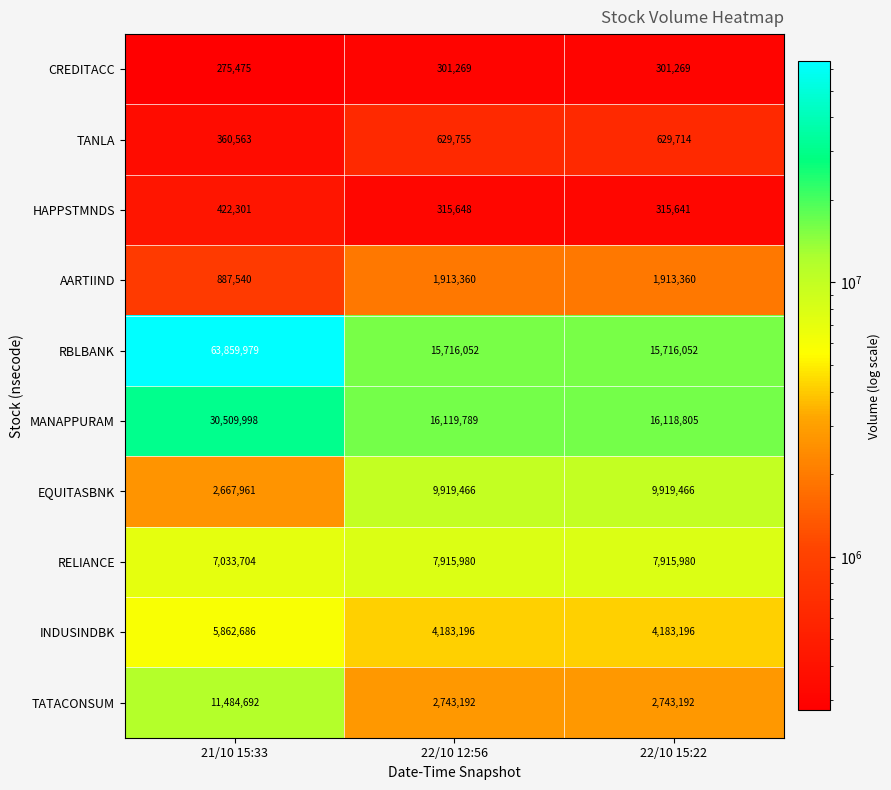

The CREDITACC series shows 404982 at 22/10 12:56. True or false?

False